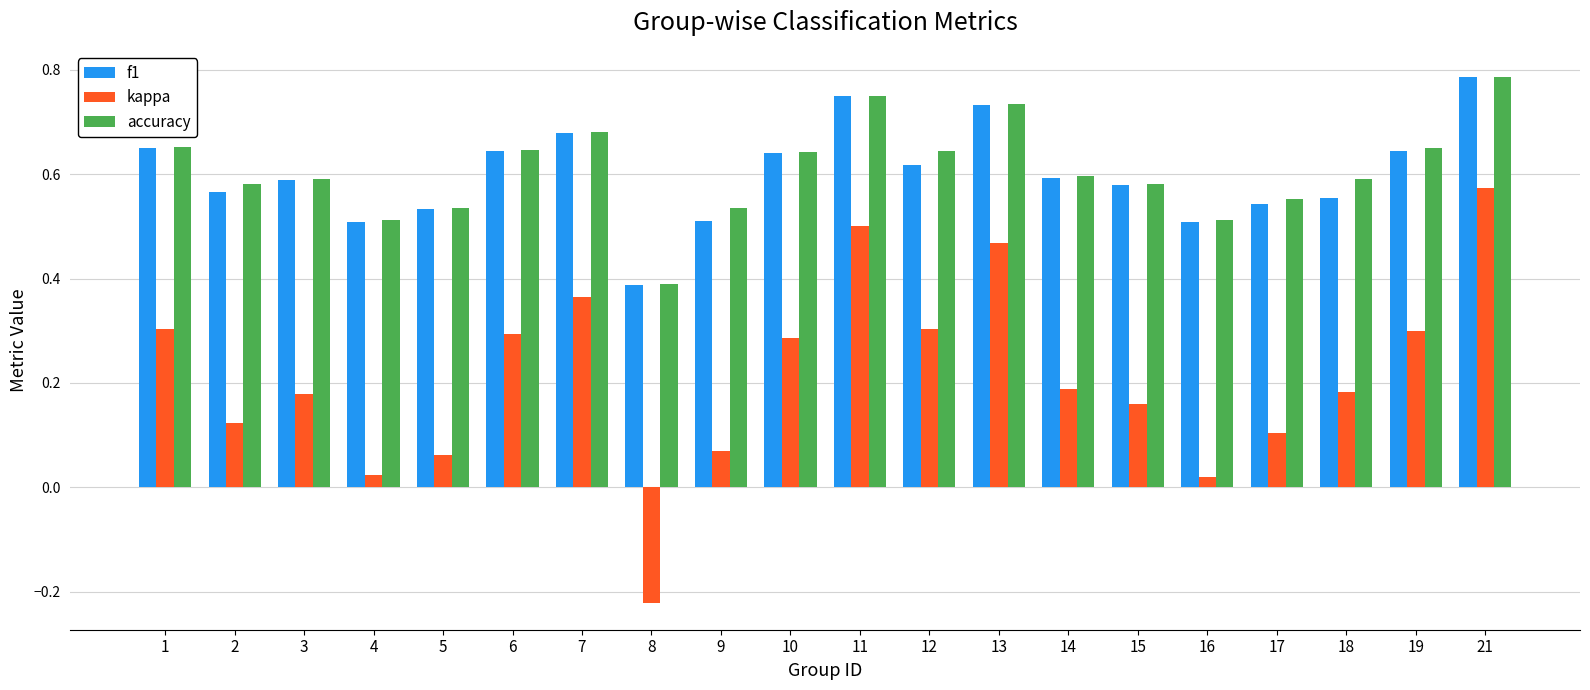

Between 4 and 17, which series saw the biggest shift?

kappa